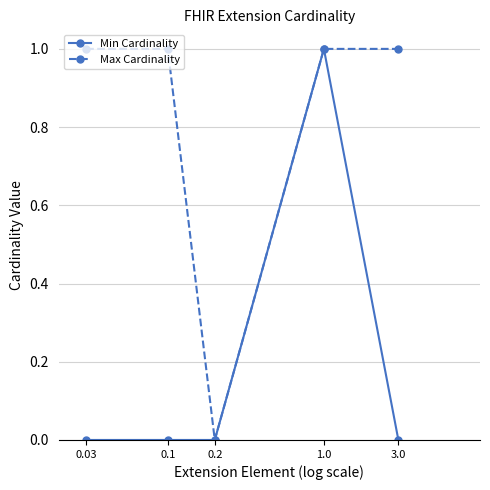

What is the value of the Max Cardinality point at the 1st from the left?

1